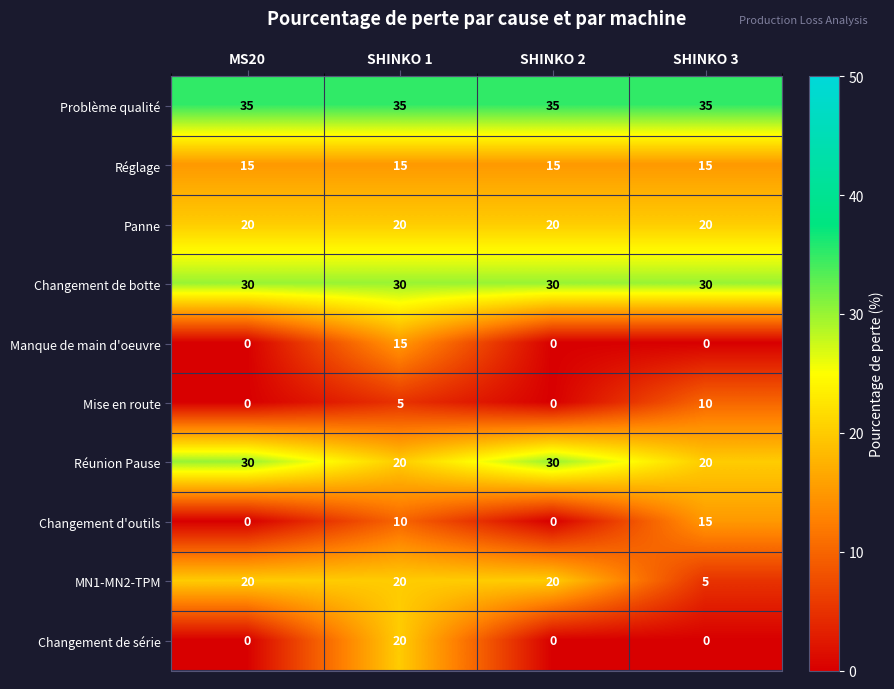

At how many categories does at least one series exceed 8?

4